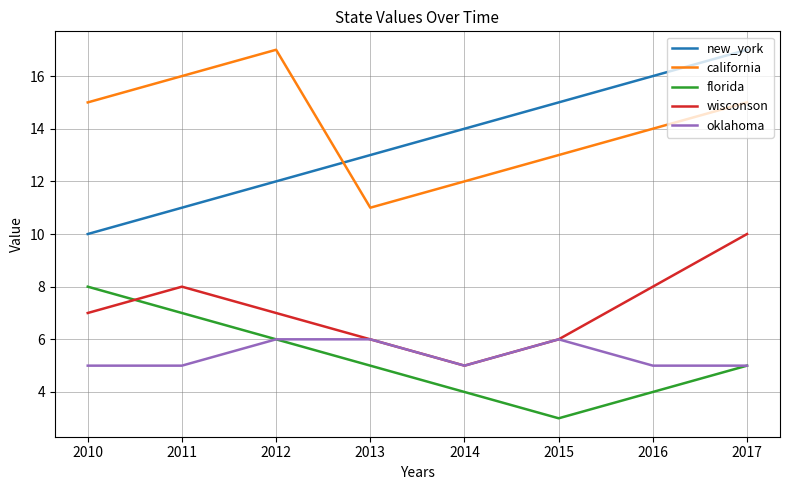

How many series are shown in this chart?

5